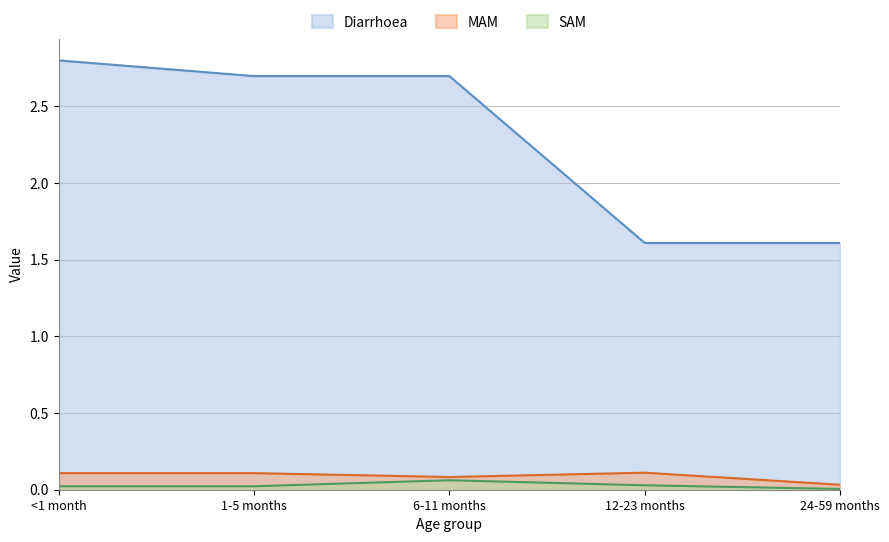

At which label does Diarrhoea first exceed 2?

<1 month